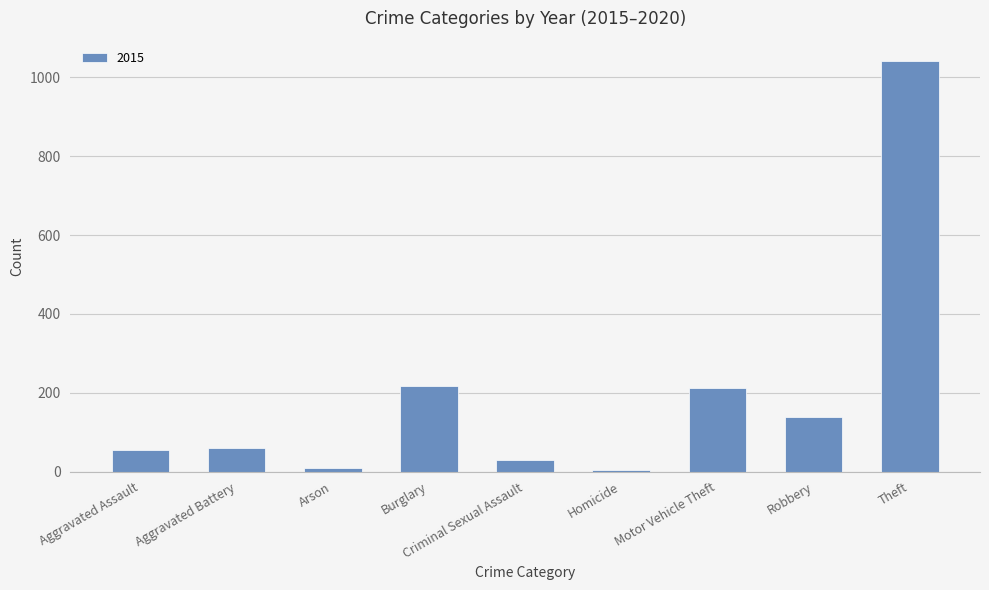

At which category does the chart reach its peak across all series?

Theft